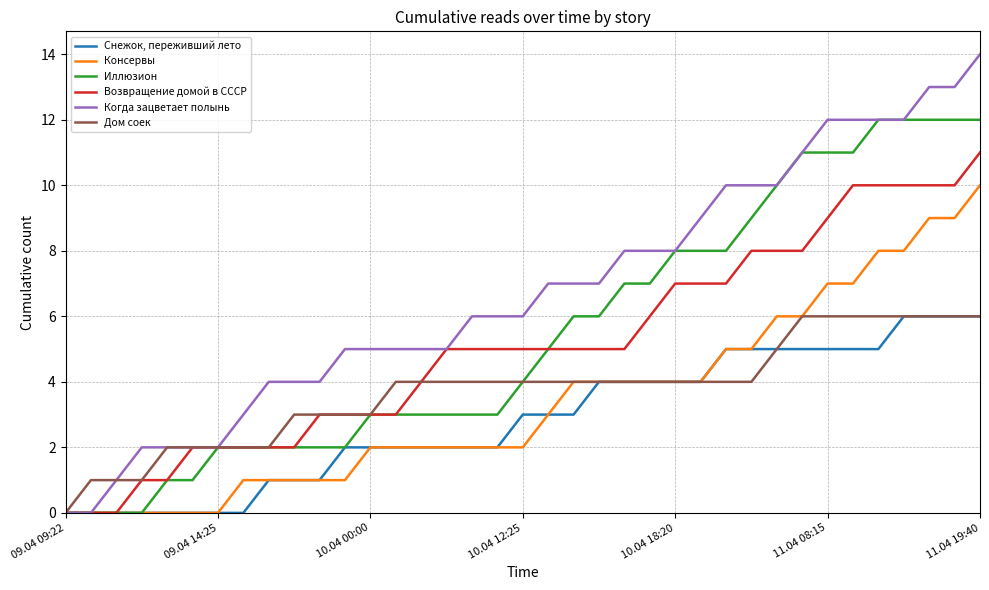

What is the sum of all Снежок, переживший лето values?

105